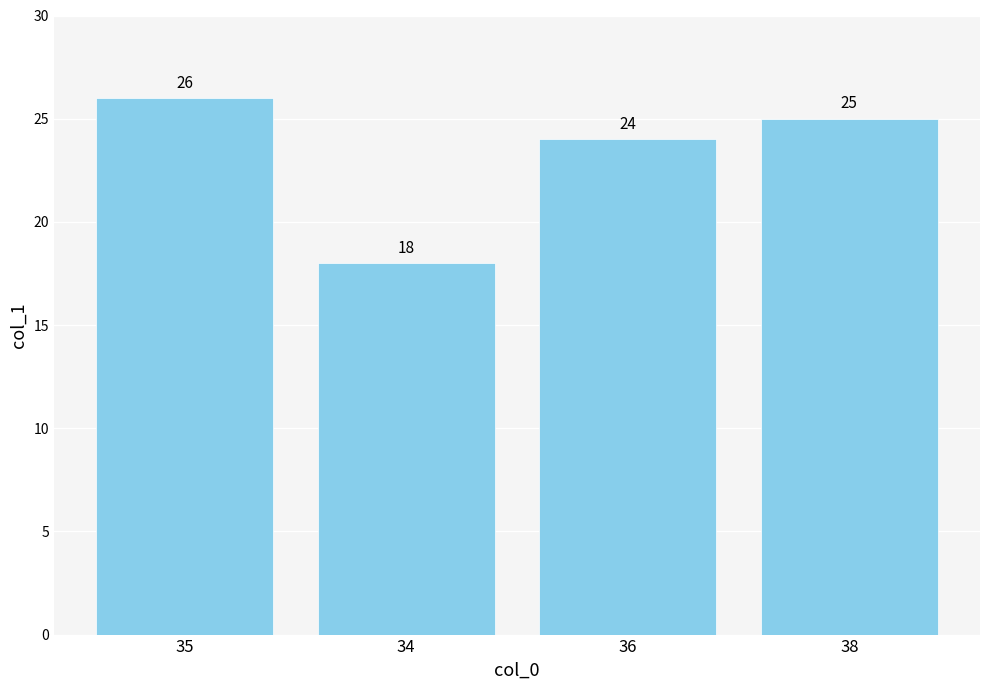

Which has a higher value, 38 or 36?

38